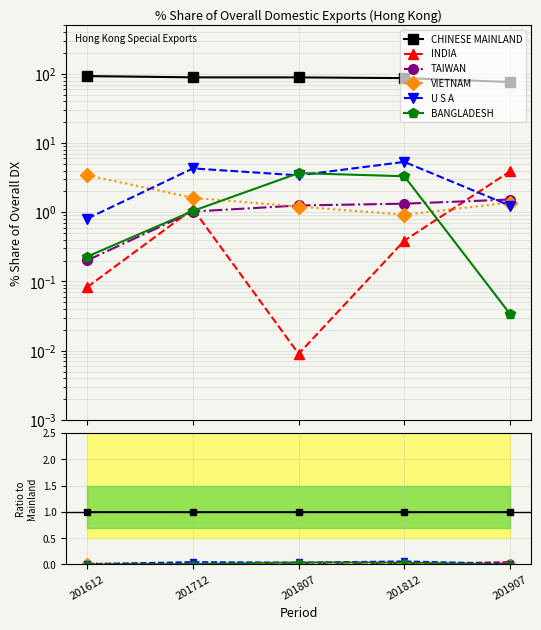

At which category is the sum across all series the highest?

201812